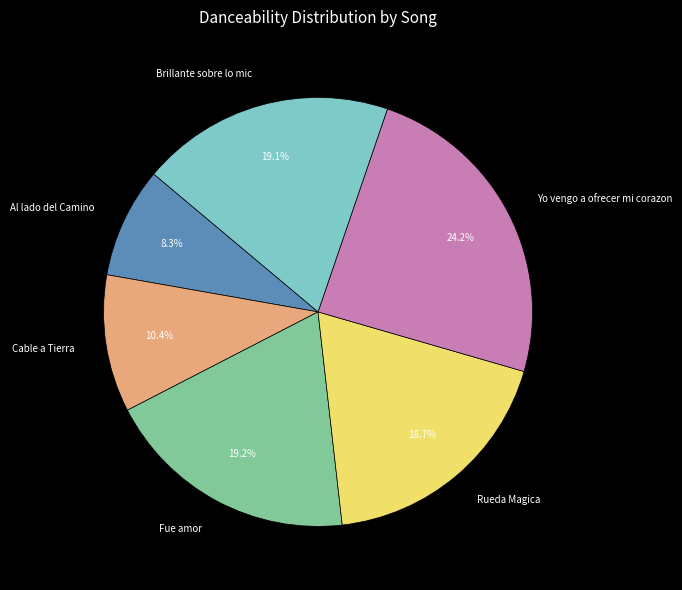

Which category has the biggest portion of the pie?

Yo vengo a ofrecer mi corazon